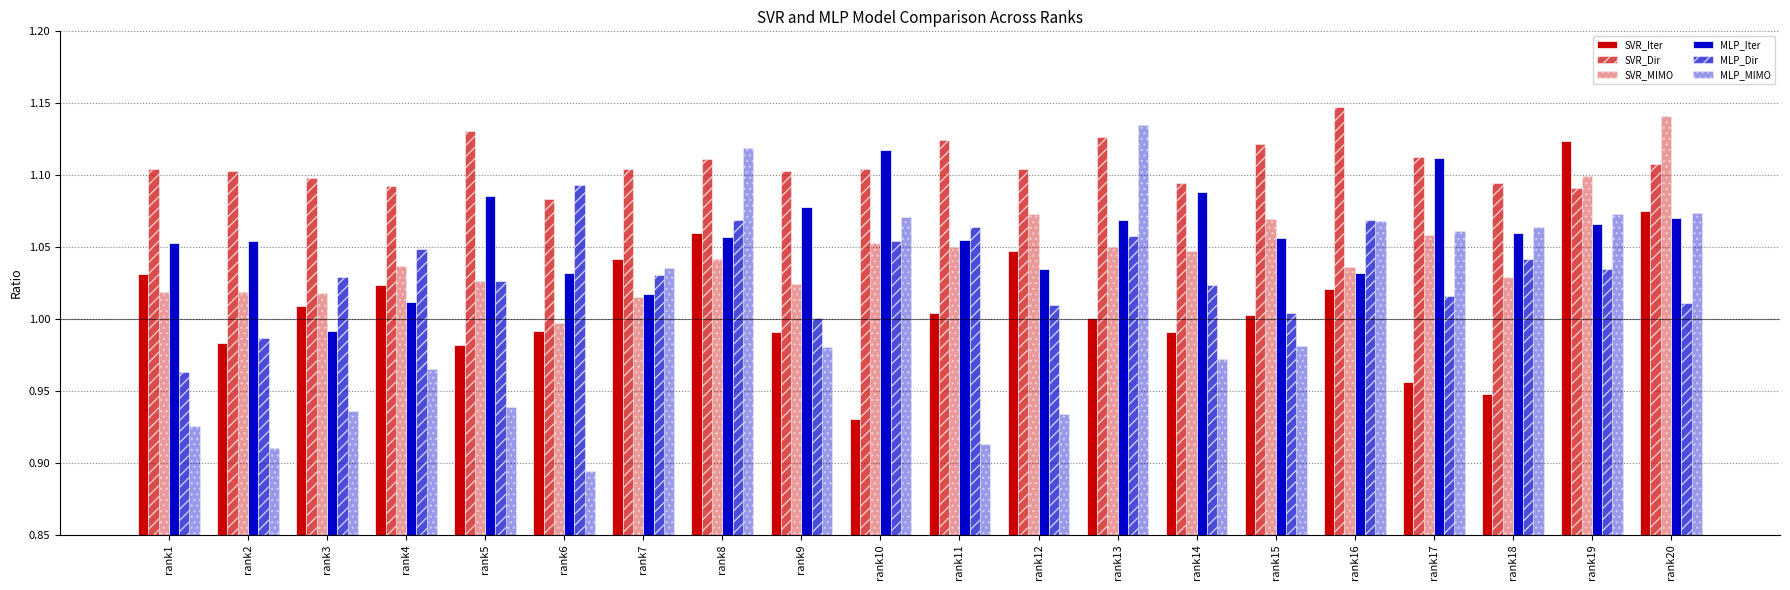

Reading right to left, transcribe all the data shown in this chart.

SVR_Iter: rank20=1.1	rank19=1.1	rank18=0.9	rank17=1.0	rank16=1.0	rank15=1.0	rank14=1.0	rank13=1.0	rank12=1.0	rank11=1.0	rank10=0.9	rank9=1.0	rank8=1.1	rank7=1.0	rank6=1.0	rank5=1.0	rank4=1.0	rank3=1.0	rank2=1.0	rank1=1.0
SVR_Dir: rank20=1.1	rank19=1.1	rank18=1.1	rank17=1.1	rank16=1.1	rank15=1.1	rank14=1.1	rank13=1.1	rank12=1.1	rank11=1.1	rank10=1.1	rank9=1.1	rank8=1.1	rank7=1.1	rank6=1.1	rank5=1.1	rank4=1.1	rank3=1.1	rank2=1.1	rank1=1.1
SVR_MIMO: rank20=1.1	rank19=1.1	rank18=1.0	rank17=1.1	rank16=1.0	rank15=1.1	rank14=1.0	rank13=1.1	rank12=1.1	rank11=1.0	rank10=1.1	rank9=1.0	rank8=1.0	rank7=1.0	rank6=1.0	rank5=1.0	rank4=1.0	rank3=1.0	rank2=1.0	rank1=1.0
MLP_Iter: rank20=1.1	rank19=1.1	rank18=1.1	rank17=1.1	rank16=1.0	rank15=1.1	rank14=1.1	rank13=1.1	rank12=1.0	rank11=1.1	rank10=1.1	rank9=1.1	rank8=1.1	rank7=1.0	rank6=1.0	rank5=1.1	rank4=1.0	rank3=1.0	rank2=1.1	rank1=1.1
MLP_Dir: rank20=1.0	rank19=1.0	rank18=1.0	rank17=1.0	rank16=1.1	rank15=1.0	rank14=1.0	rank13=1.1	rank12=1.0	rank11=1.1	rank10=1.1	rank9=1.0	rank8=1.1	rank7=1.0	rank6=1.1	rank5=1.0	rank4=1.0	rank3=1.0	rank2=1.0	rank1=1.0
MLP_MIMO: rank20=1.1	rank19=1.1	rank18=1.1	rank17=1.1	rank16=1.1	rank15=1.0	rank14=1.0	rank13=1.1	rank12=0.9	rank11=0.9	rank10=1.1	rank9=1.0	rank8=1.1	rank7=1.0	rank6=0.9	rank5=0.9	rank4=1.0	rank3=0.9	rank2=0.9	rank1=0.9